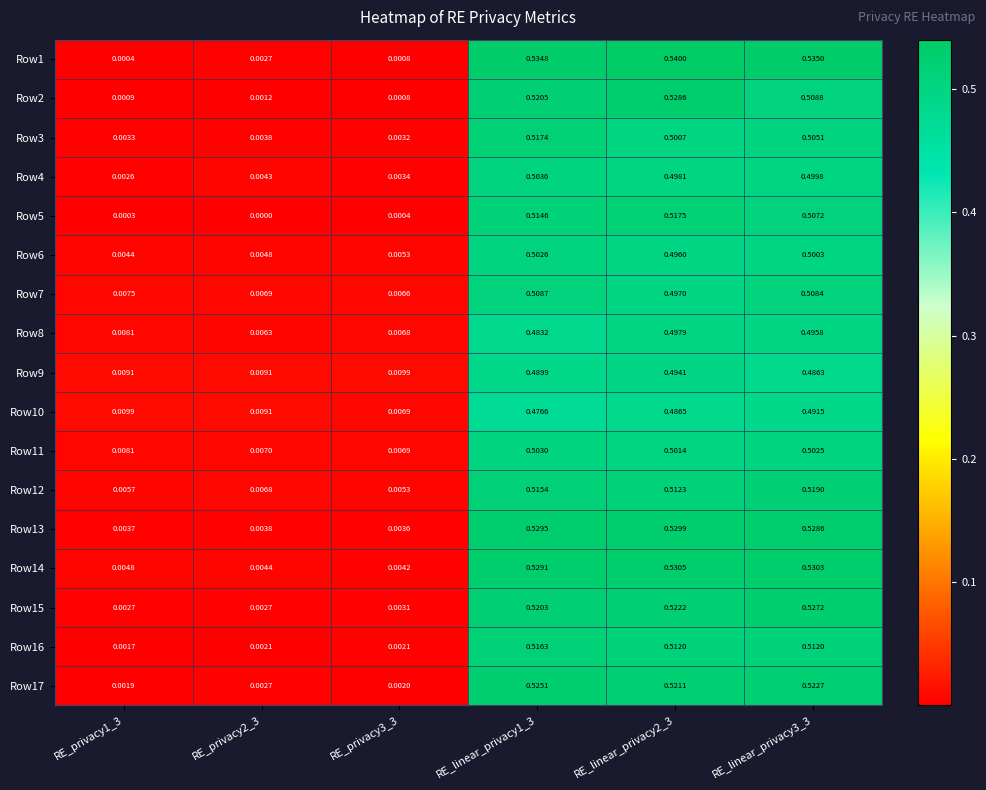

Which series has the widest spread of values?

Row1